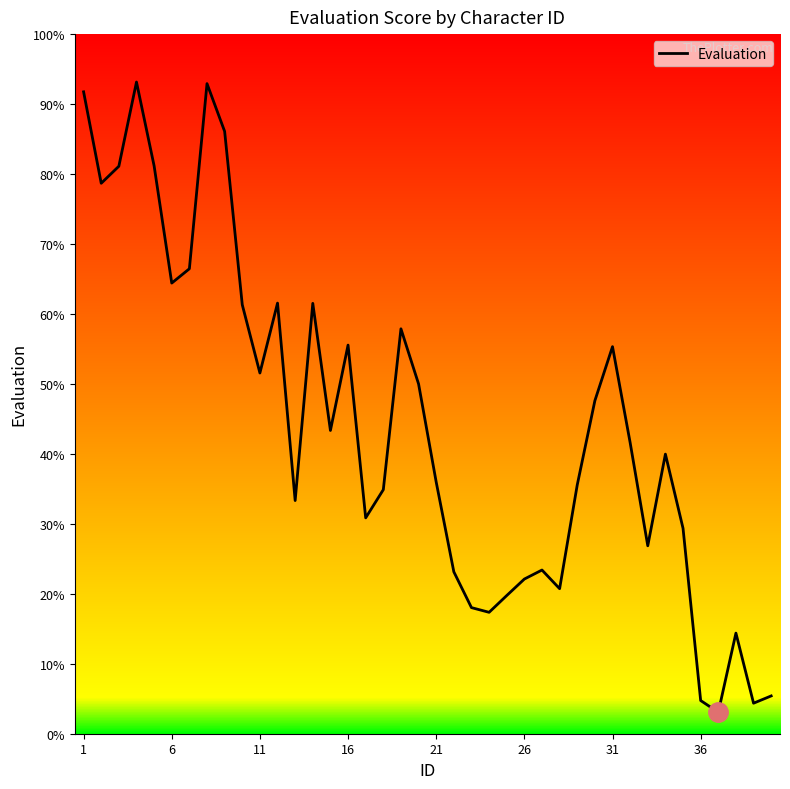

Is this an area chart (filled region under the line)?

No